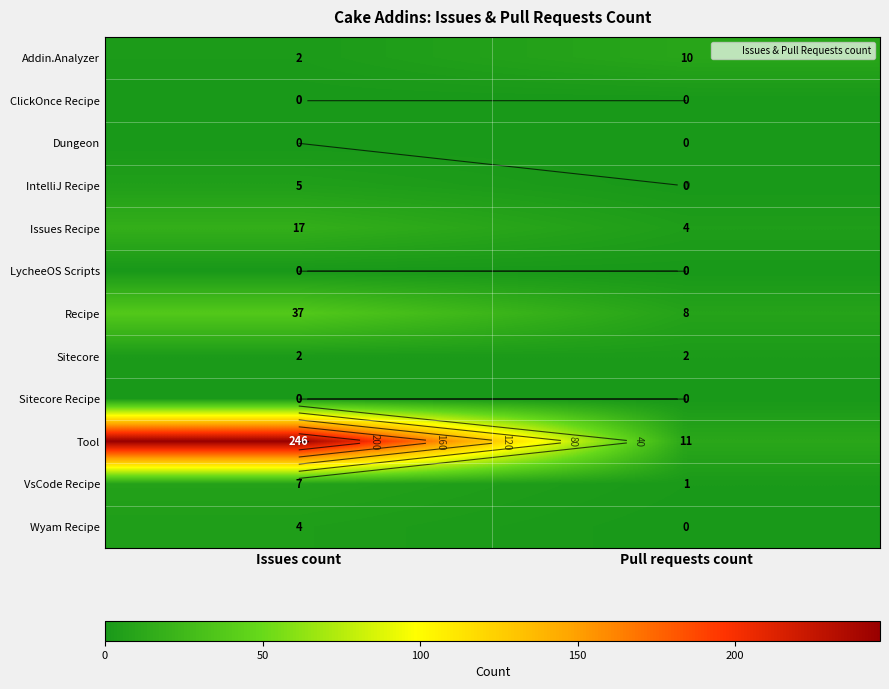

What is the spread (max minus min) of values at Pull requests count?

11